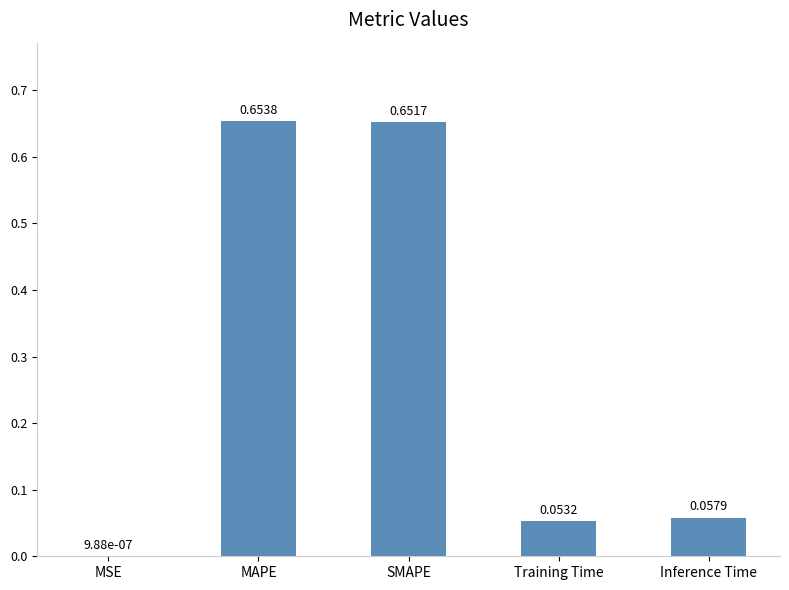

What is the sum of all values?

1.4